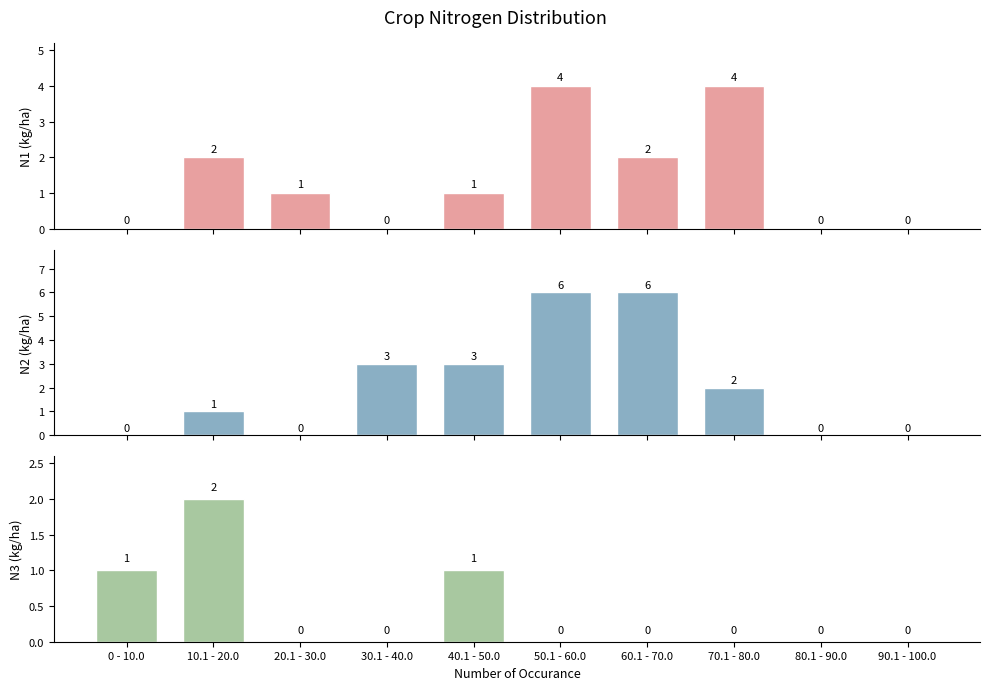

What is the label of the 9th bar from the left?

80.1 - 90.0